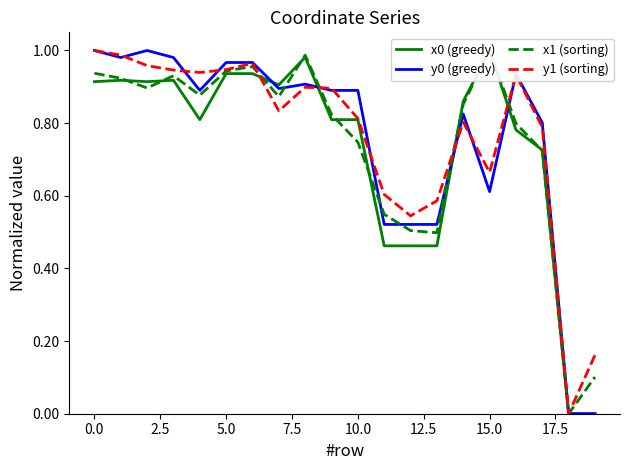

What position from the right is 12?

8